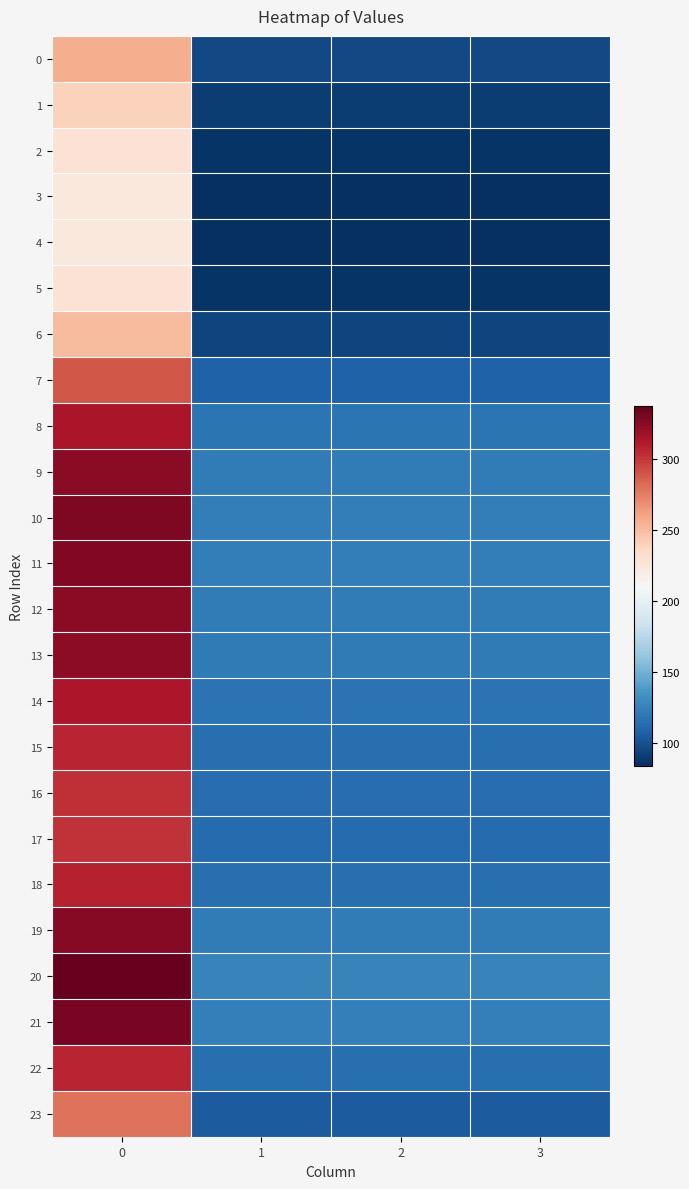

What is the difference between the highest and lowest values at 2?

42.5